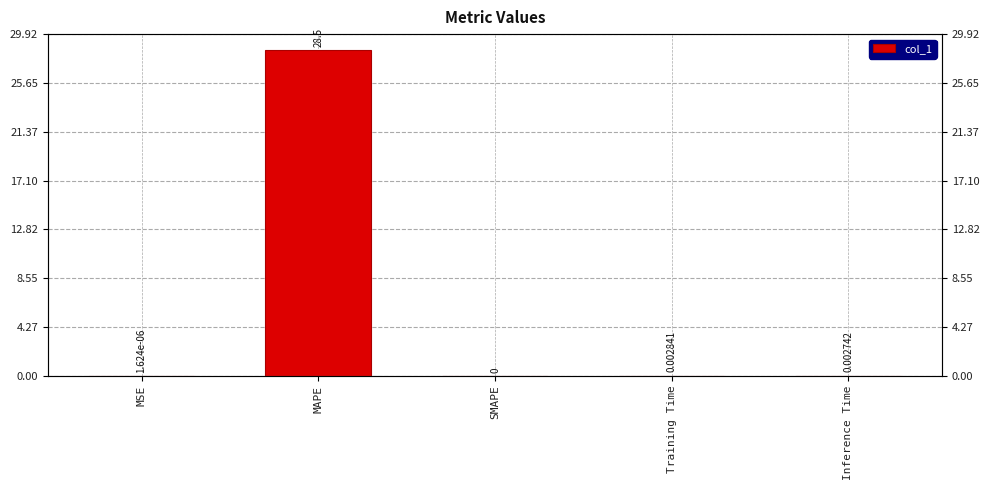

List the labels in order of value, largest first.

MAPE, Training Time, Inference Time, MSE, SMAPE